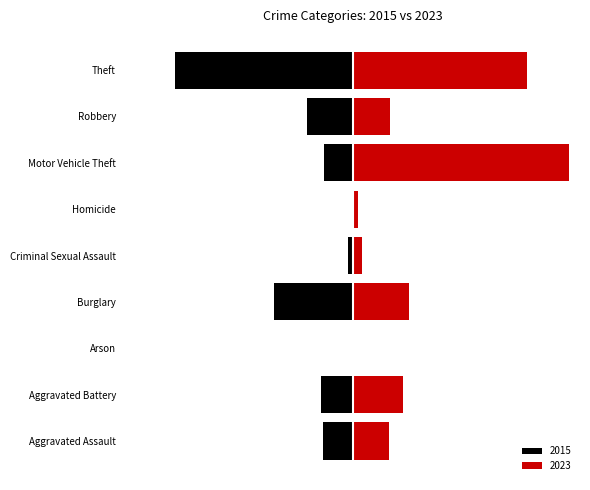

What is the maximum value shown in the chart?

300